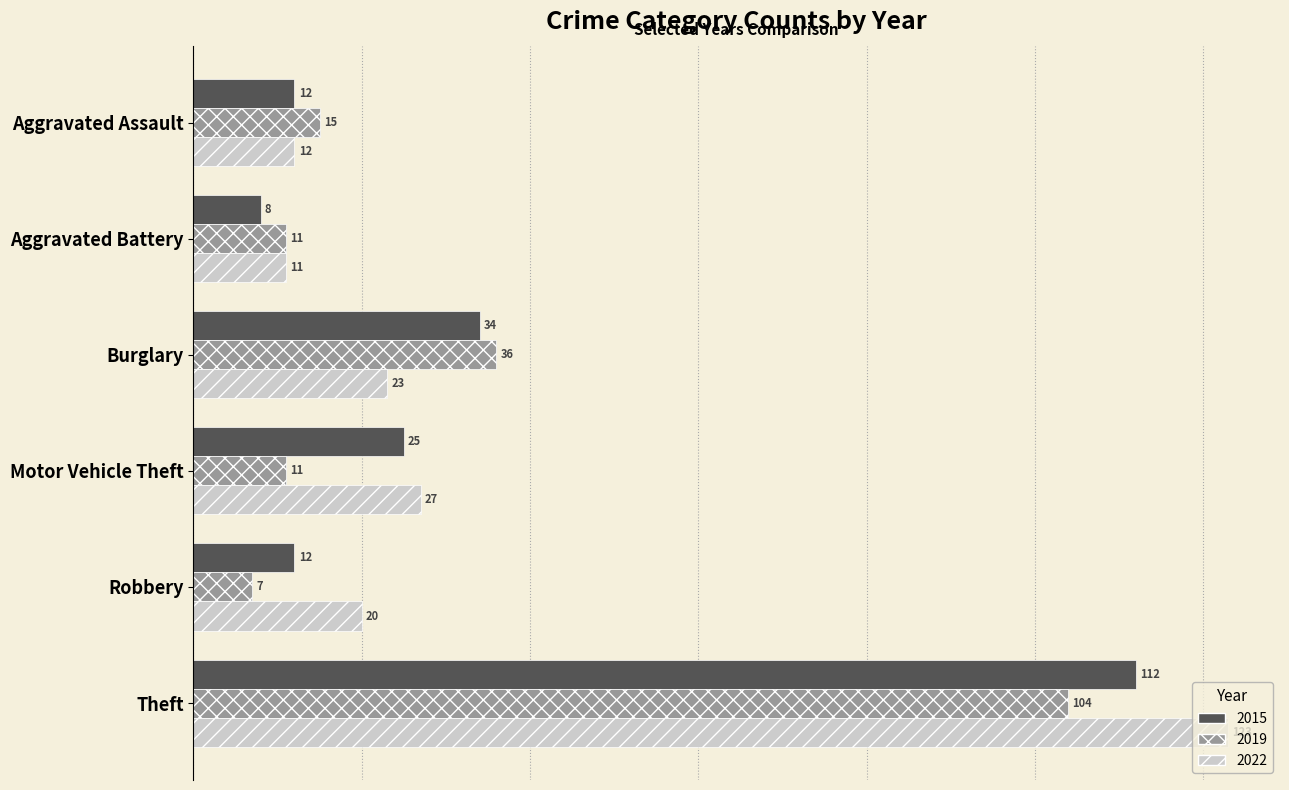

What is the minimum value shown in the chart?

7